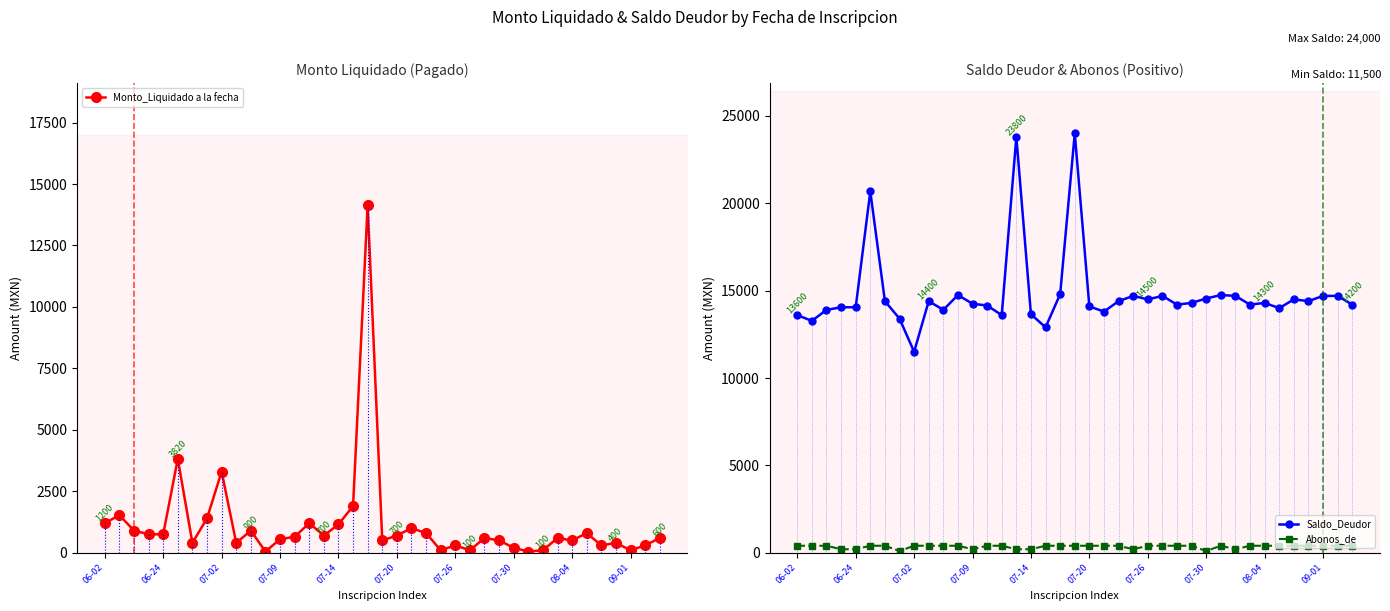

Which series has the largest total across all categories?

Saldo_Deudor